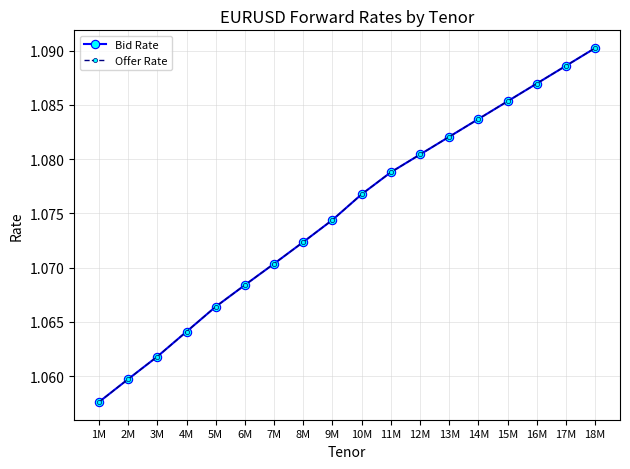

Between 3M and 6M, which series saw the biggest shift?

Bid Rate